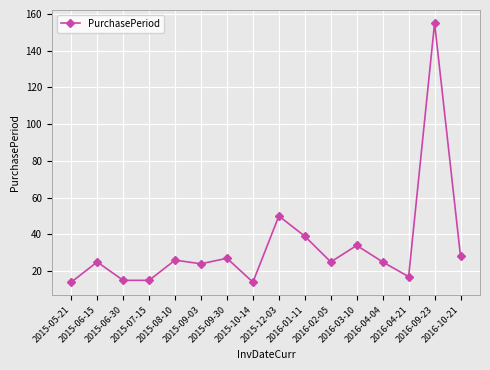

Which label corresponds to the largest value in the chart?

2016-09-23